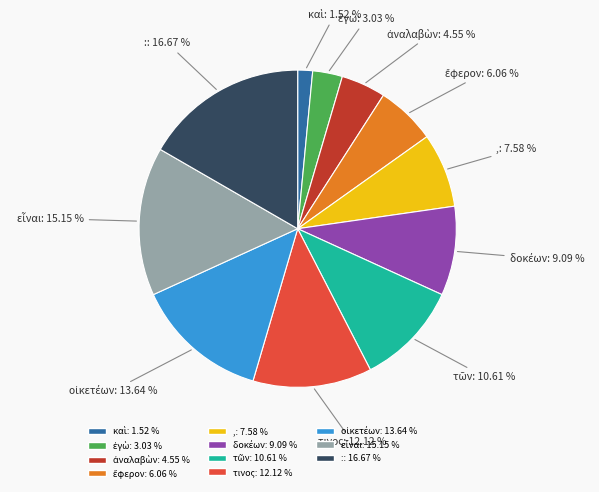

How many segments does this pie chart have?

11